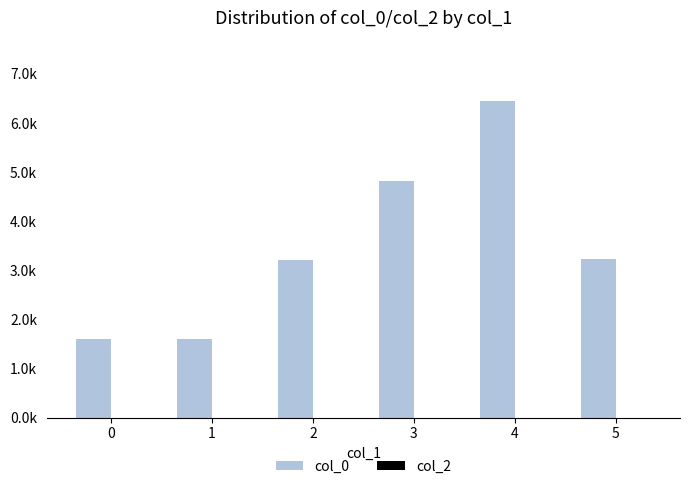

Reading right to left, what are all the values shown in this chart?

col_0: 3.2	6.4	4.8	3.2	1.6	1.6
col_2: 0.0	0.0	0.0	0.0	0.0	0.0